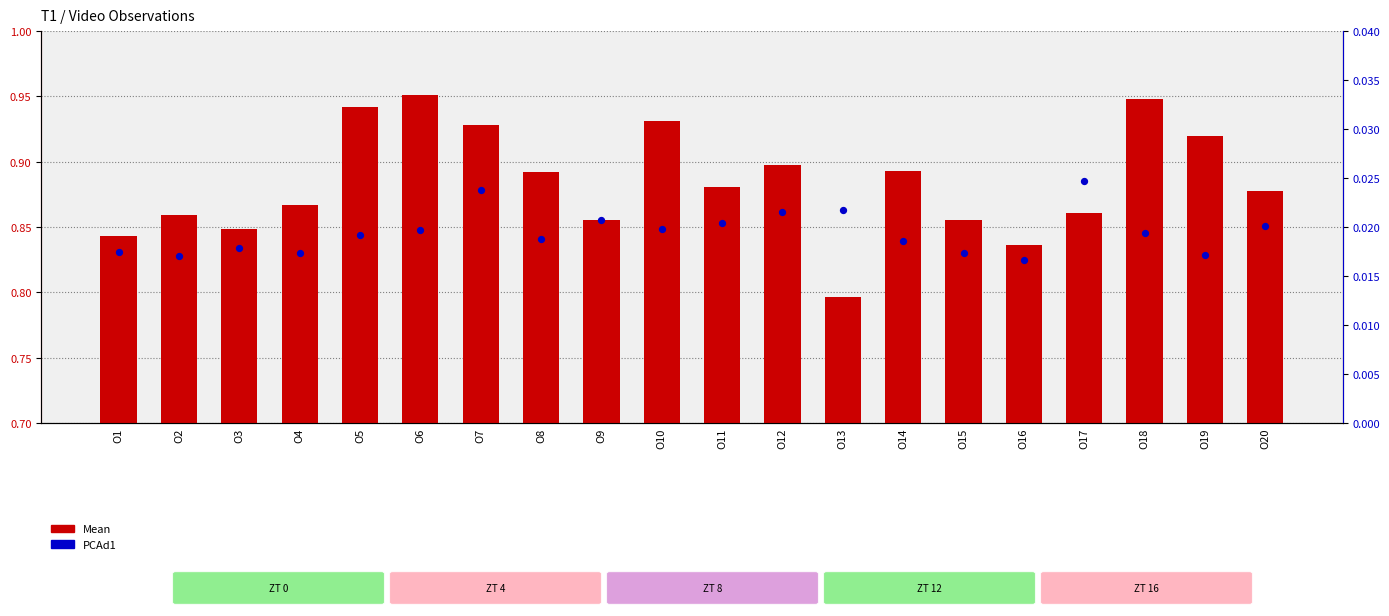

At which category is the sum across all series the highest?

O6